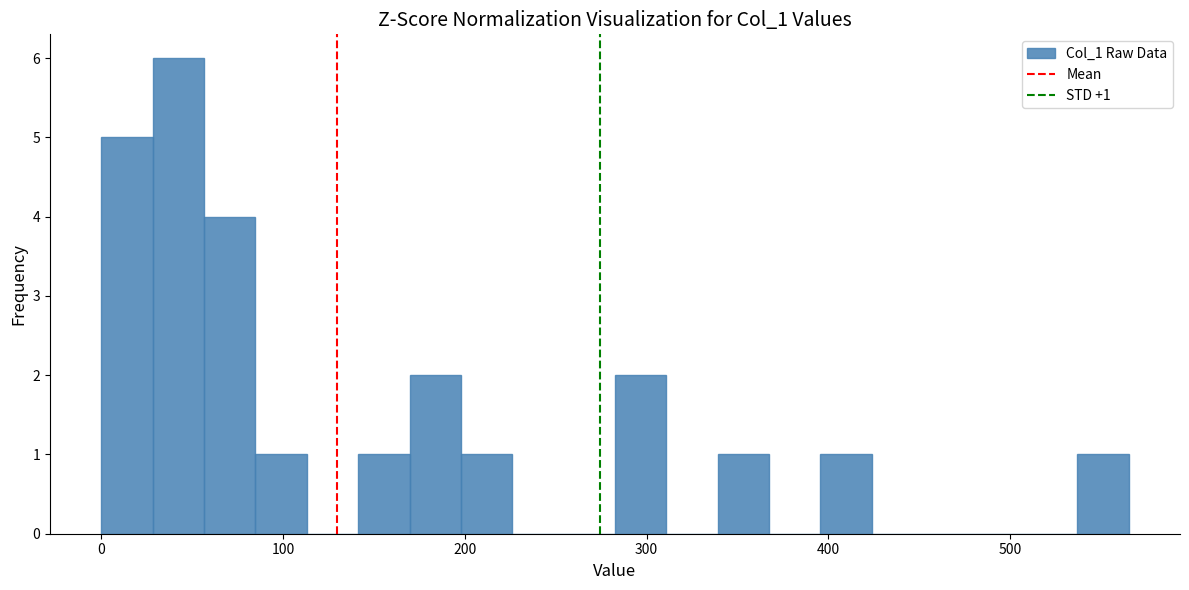

Read against the x-axis, roughly where is the centre of the tallest bar?

40